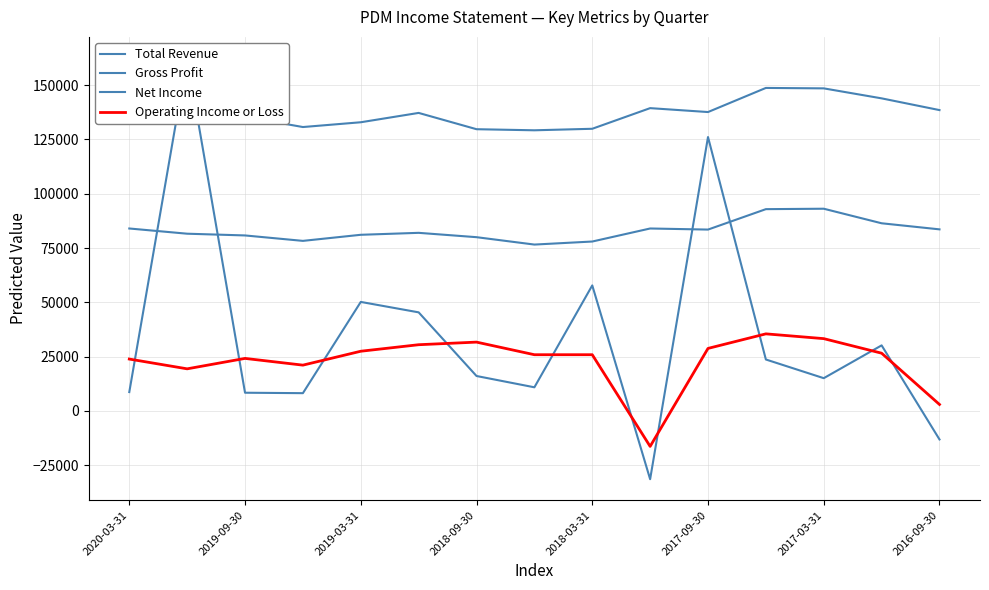

True or false: Net Income has more than 0 interior local peaks.

True